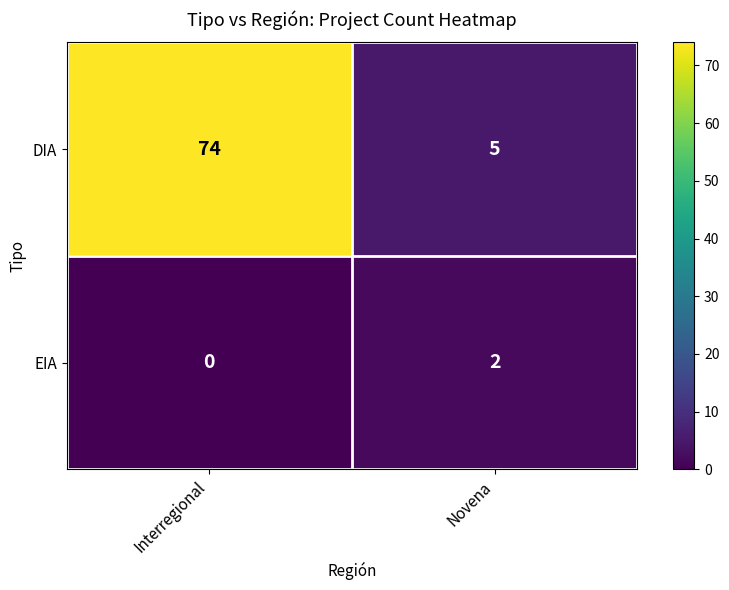

At which category is the sum across all series the highest?

Interregional